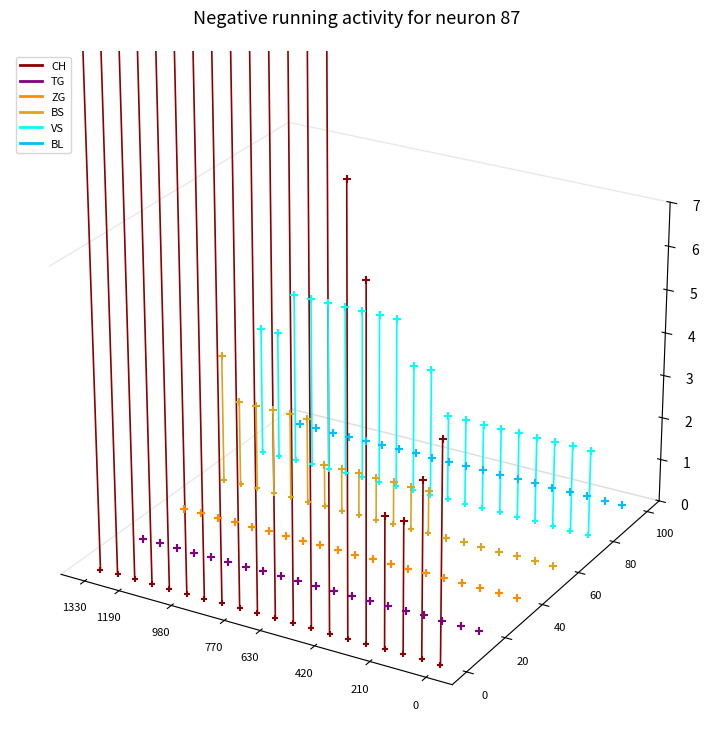

Is the value of TG at 1330 greater than the value of BS at 1190?

No